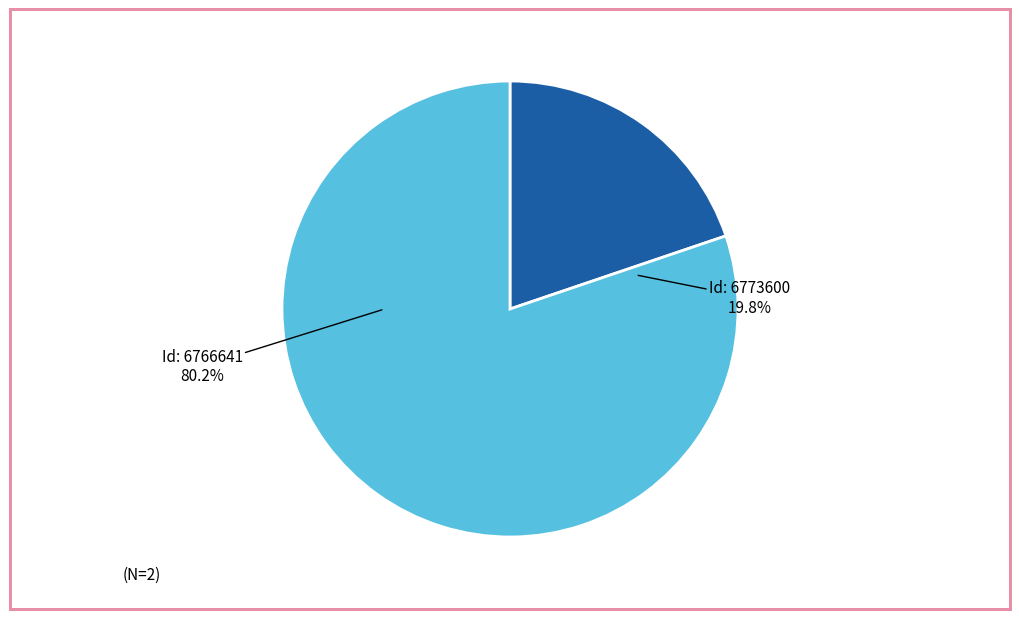

Count the number of slices in the pie.

2